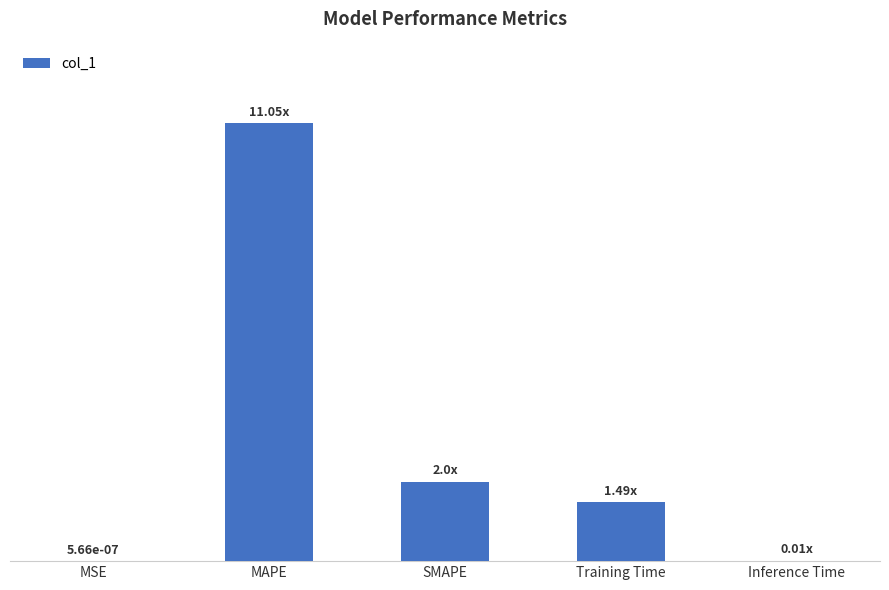

What is the average value?

2.9